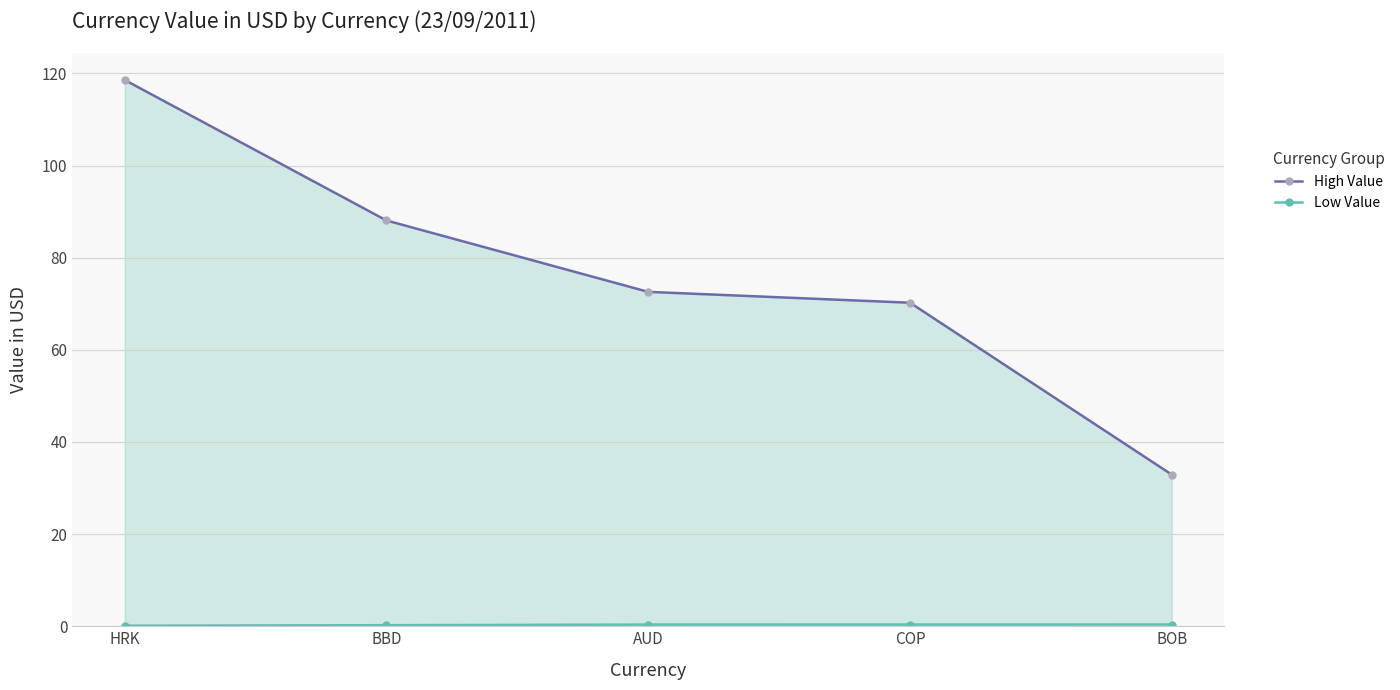

At which category is the sum across all series the highest?

HRK